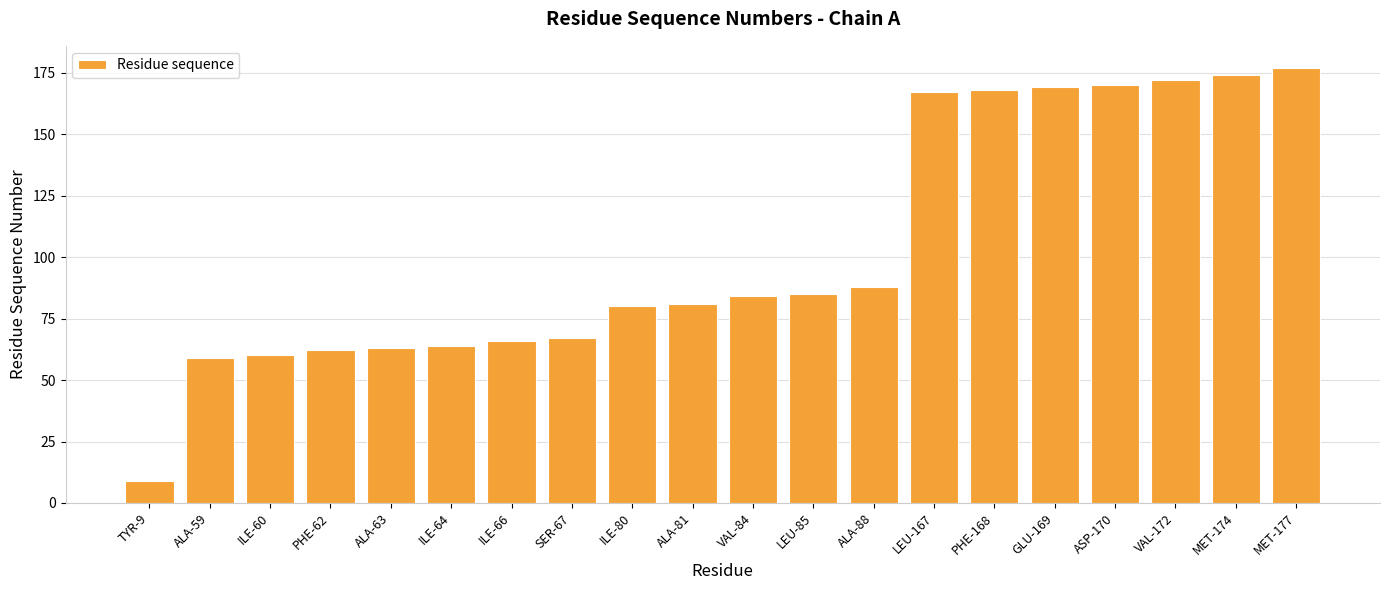

Between ILE-66 and ILE-64, which is larger?

ILE-66